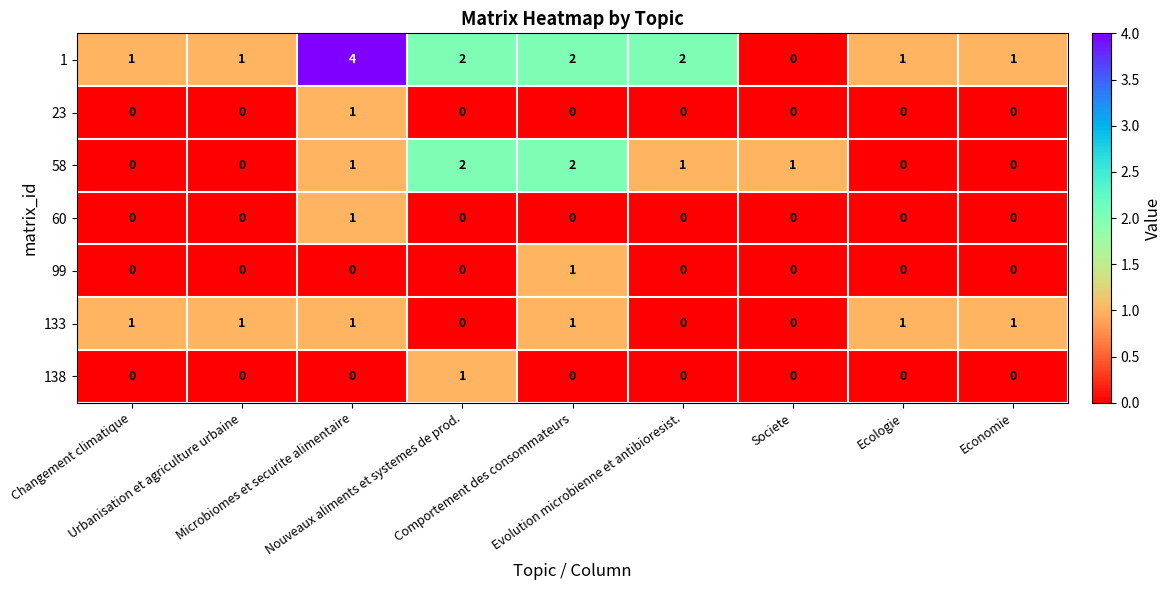

How many 58 values are between 0 and 1?

7